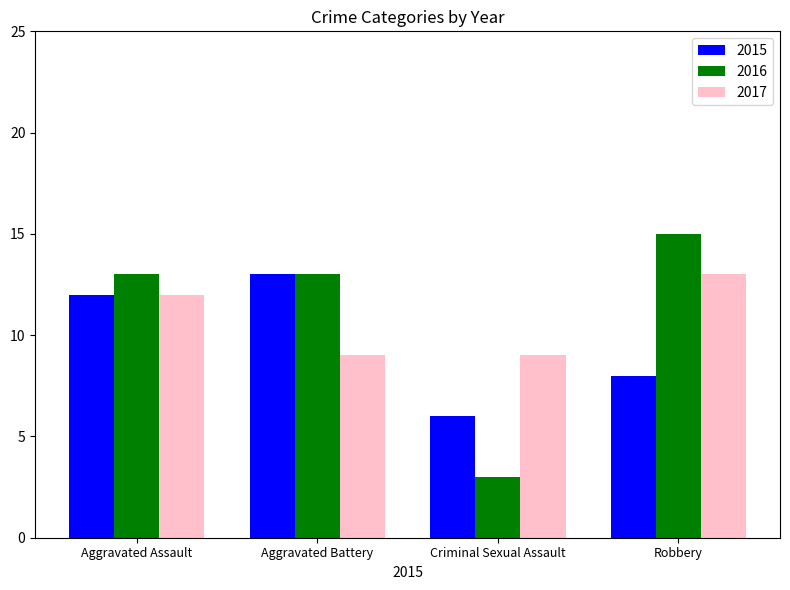

Which category has the highest value in the 2015 series?

Aggravated Battery